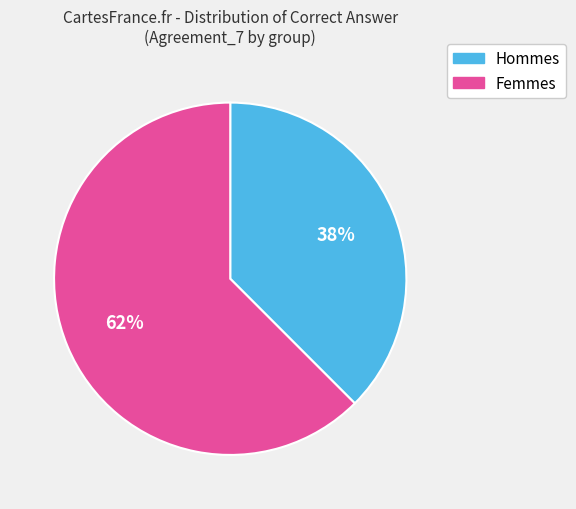

Is there a majority slice in this chart?

Yes